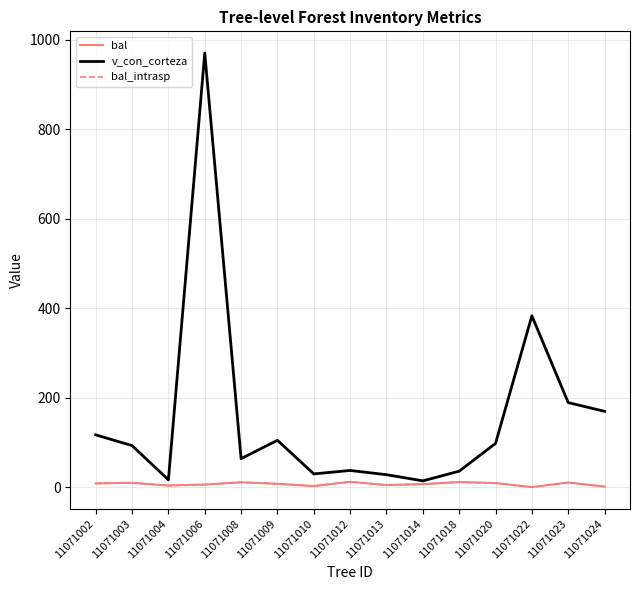

How many interior local valleys does the v_con_corteza series have?

4